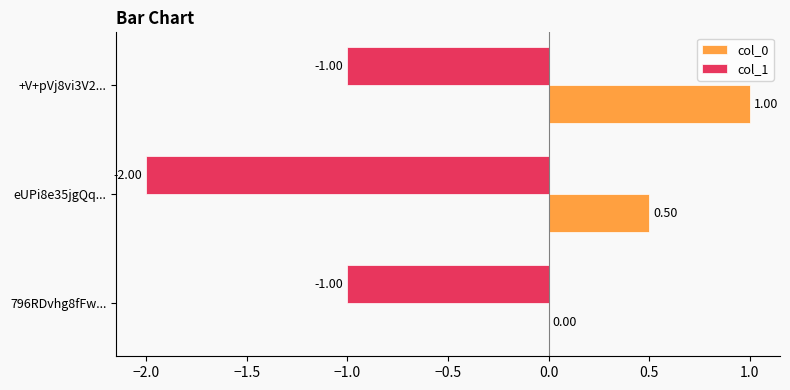

At which category is the sum across all series the highest?

+V+pVj8vi3V2...